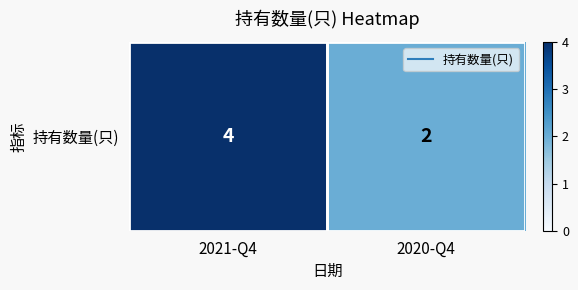

What is the average value?

3